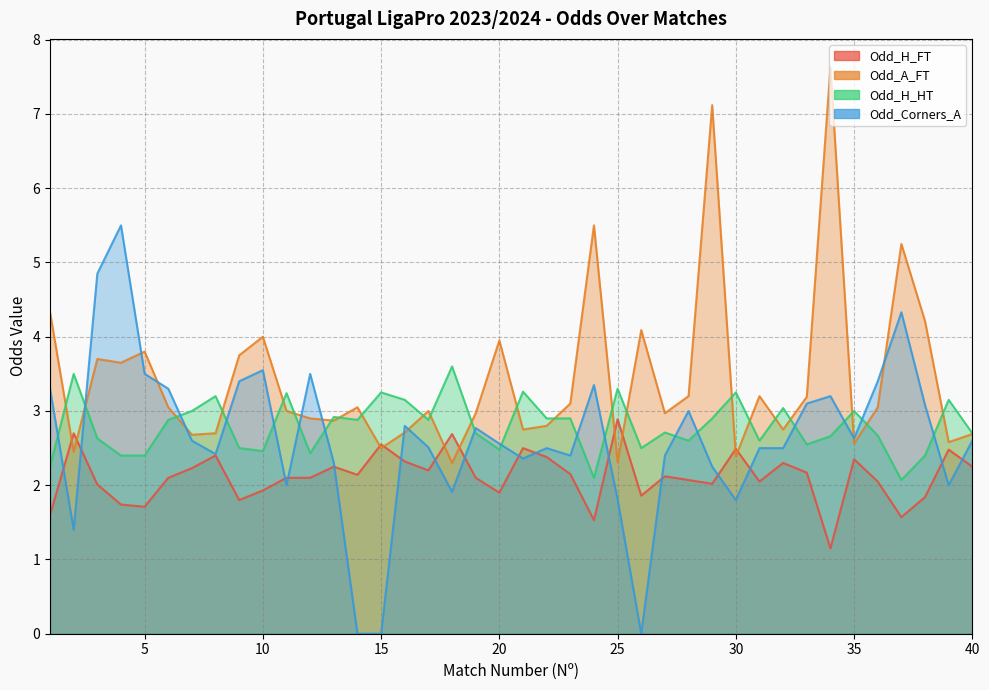

Where is Odd_H_HT nearest to the value 2?

37